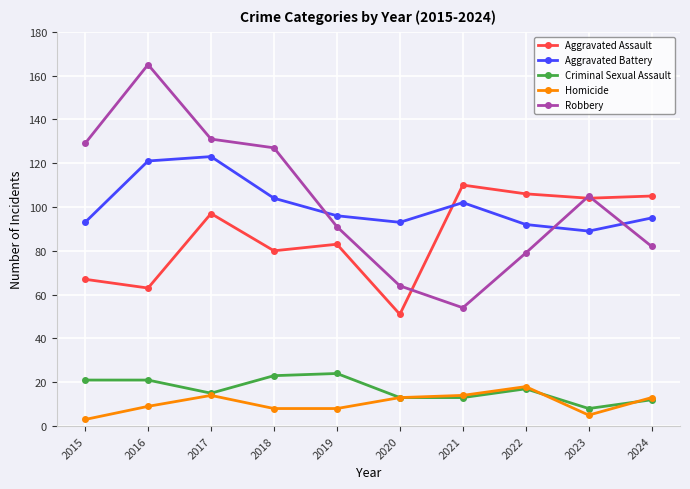

Rank the series by their maximum value, from highest to lowest.

Robbery, Aggravated Battery, Aggravated Assault, Criminal Sexual Assault, Homicide